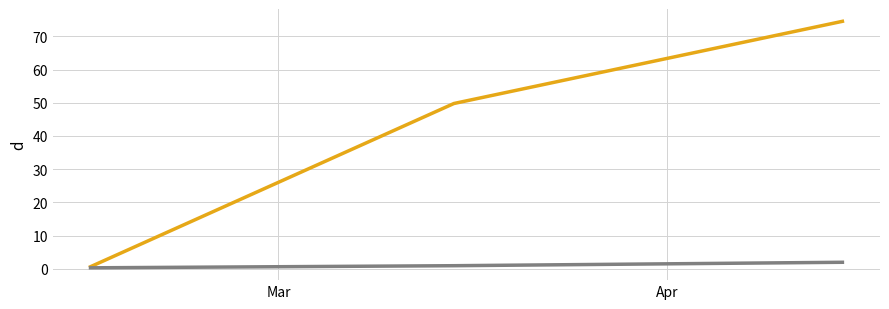

The value of not-confirmed at 2 is 1.4. True or false?

False